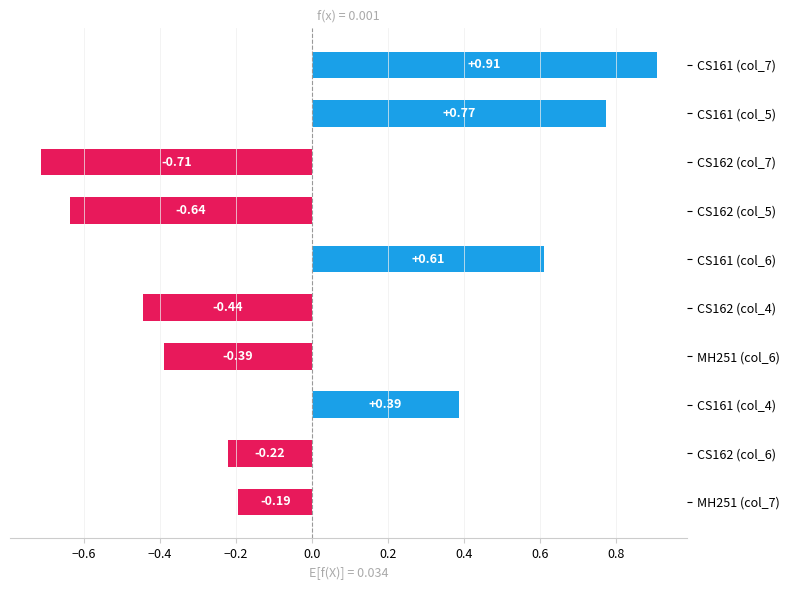

List the labels in order of value, smallest first.

CS162 (col_7), CS162 (col_5), CS162 (col_4), MH251 (col_6), CS162 (col_6), MH251 (col_7), CS161 (col_4), CS161 (col_6), CS161 (col_5), CS161 (col_7)